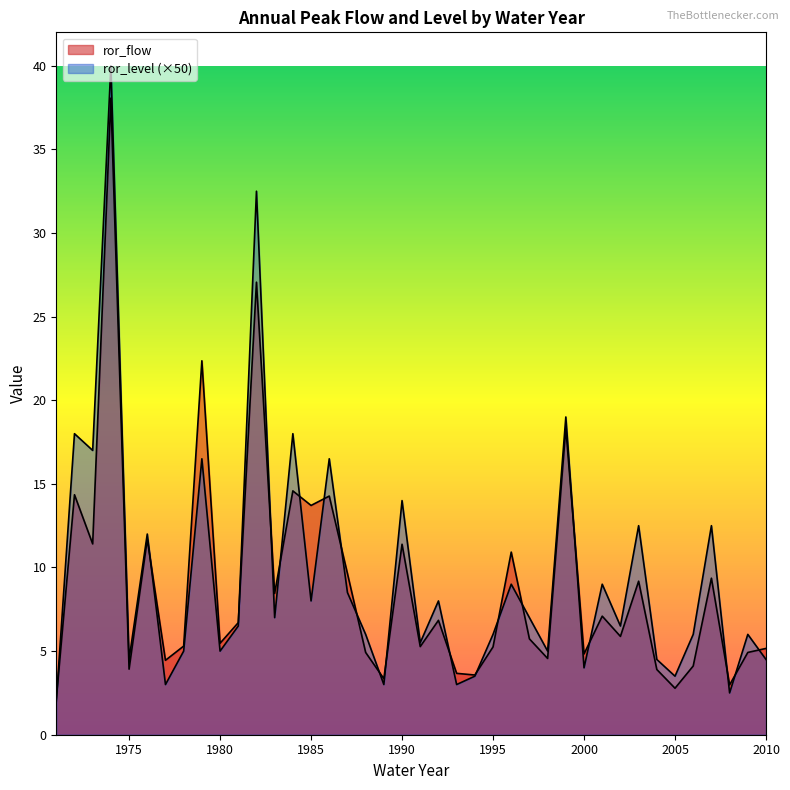

How many values in the ror_flow series exceed 5?

26